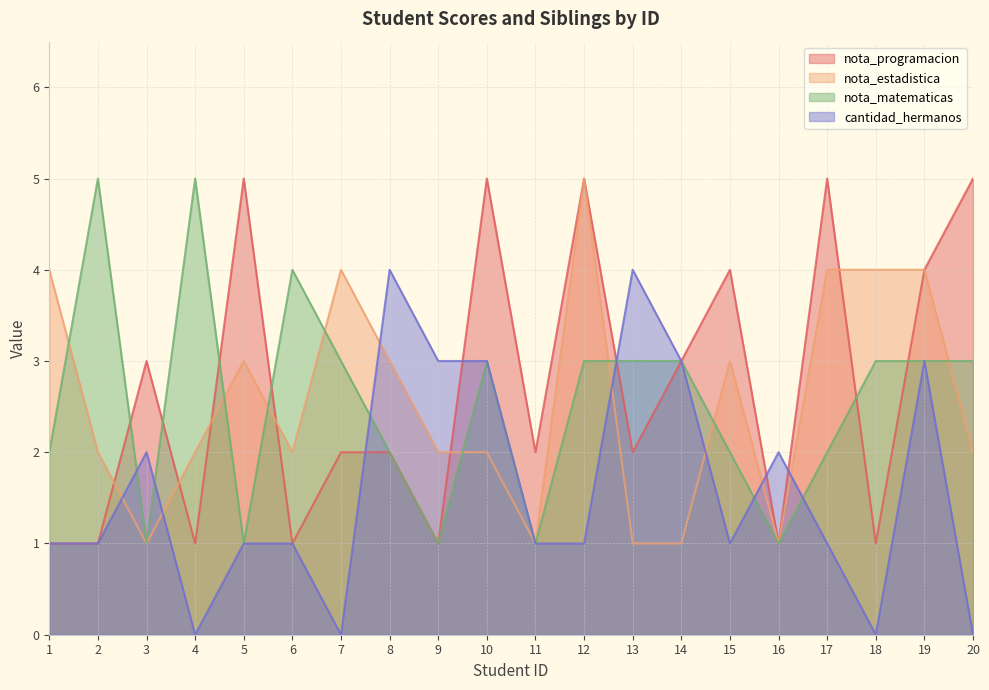

What is the average value of the nota_estadistica series?

3